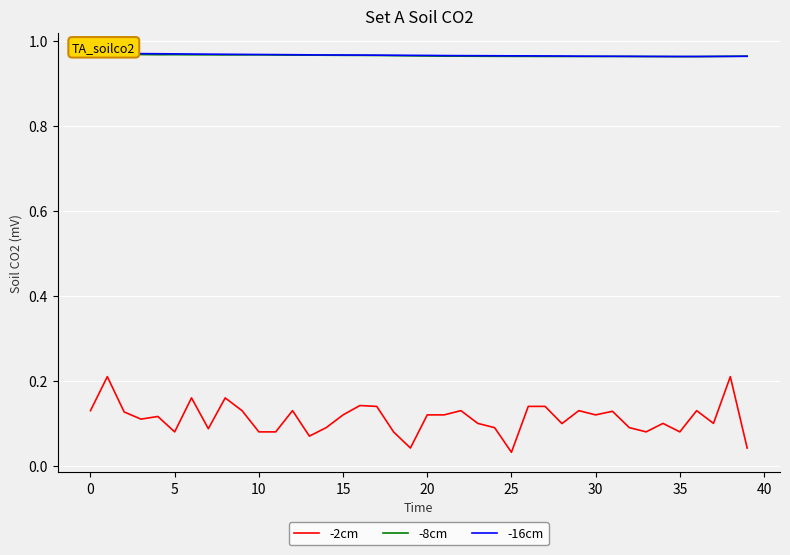

Count the -16cm values in the range 0 to 1.

40